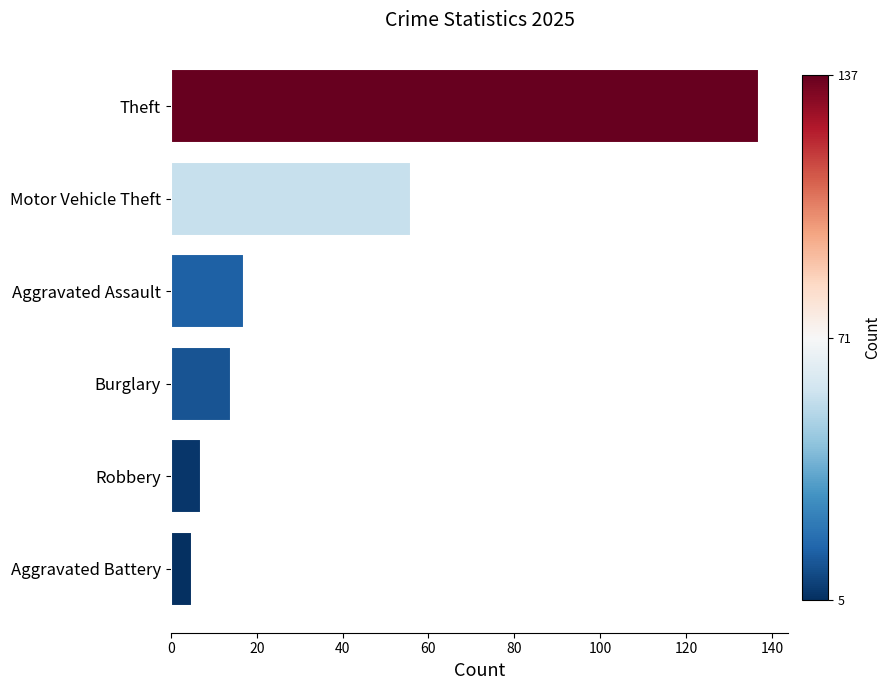

True or false: the data shows 14 at Burglary.

True